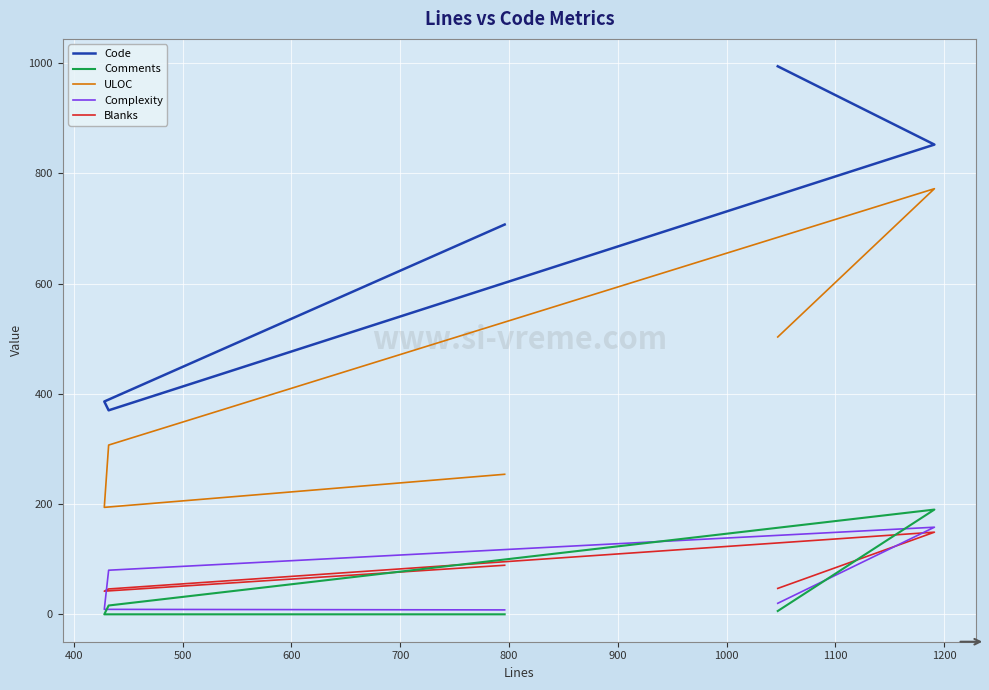

What is the sum of the Code values at 700 and 600?

1846